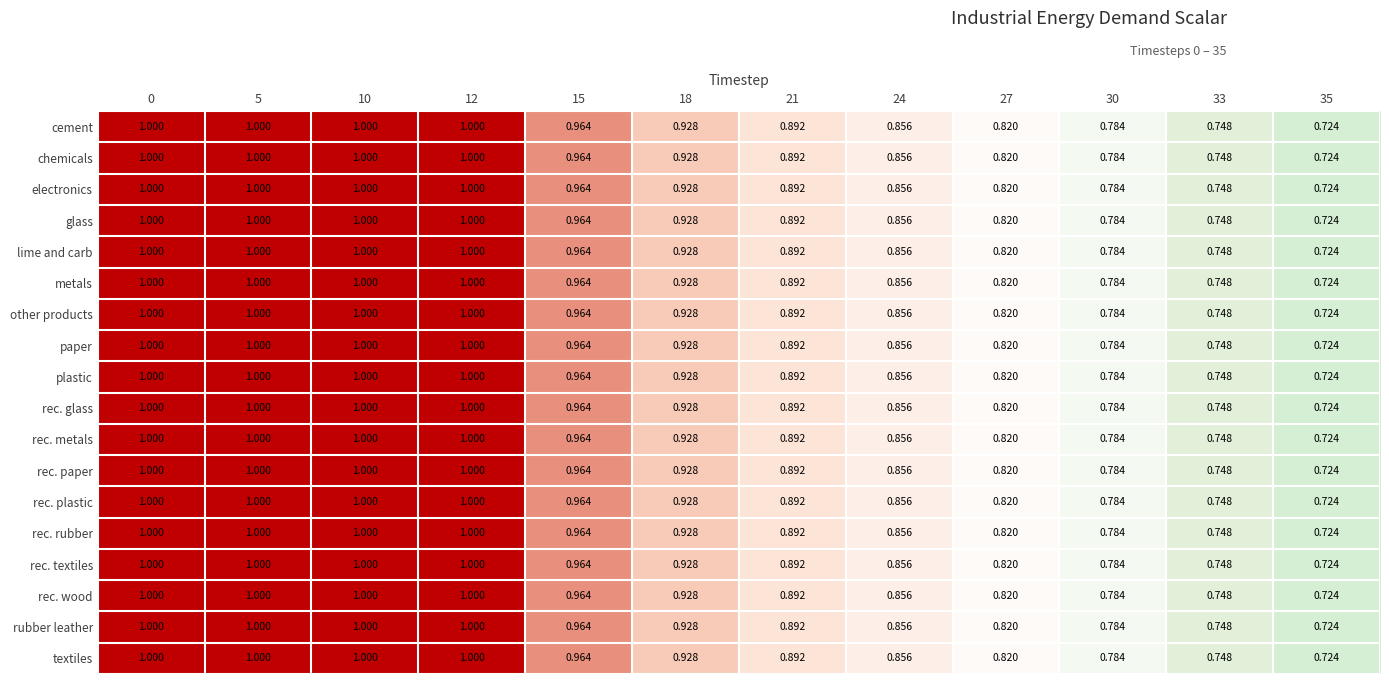

Is the value of other products at 5 greater than the value of rec. paper at 27?

Yes